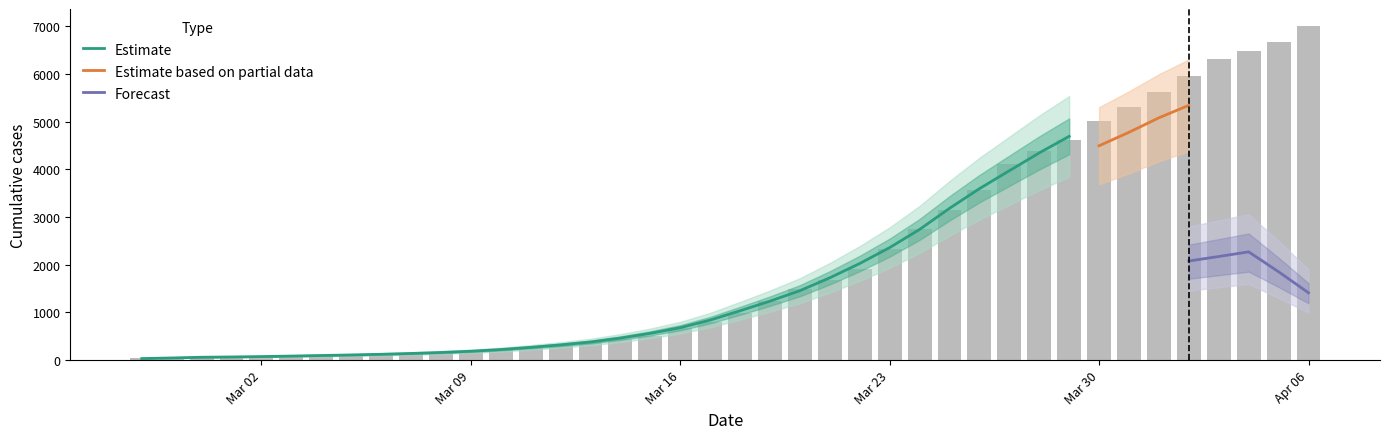

What value does the data have at 2020-03-18, to the nearest 50?

1000